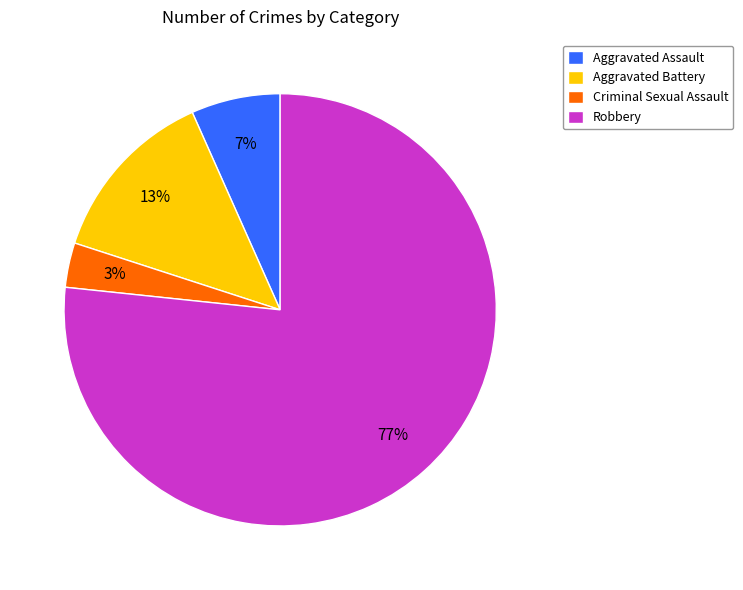

How many segments does this pie chart have?

4